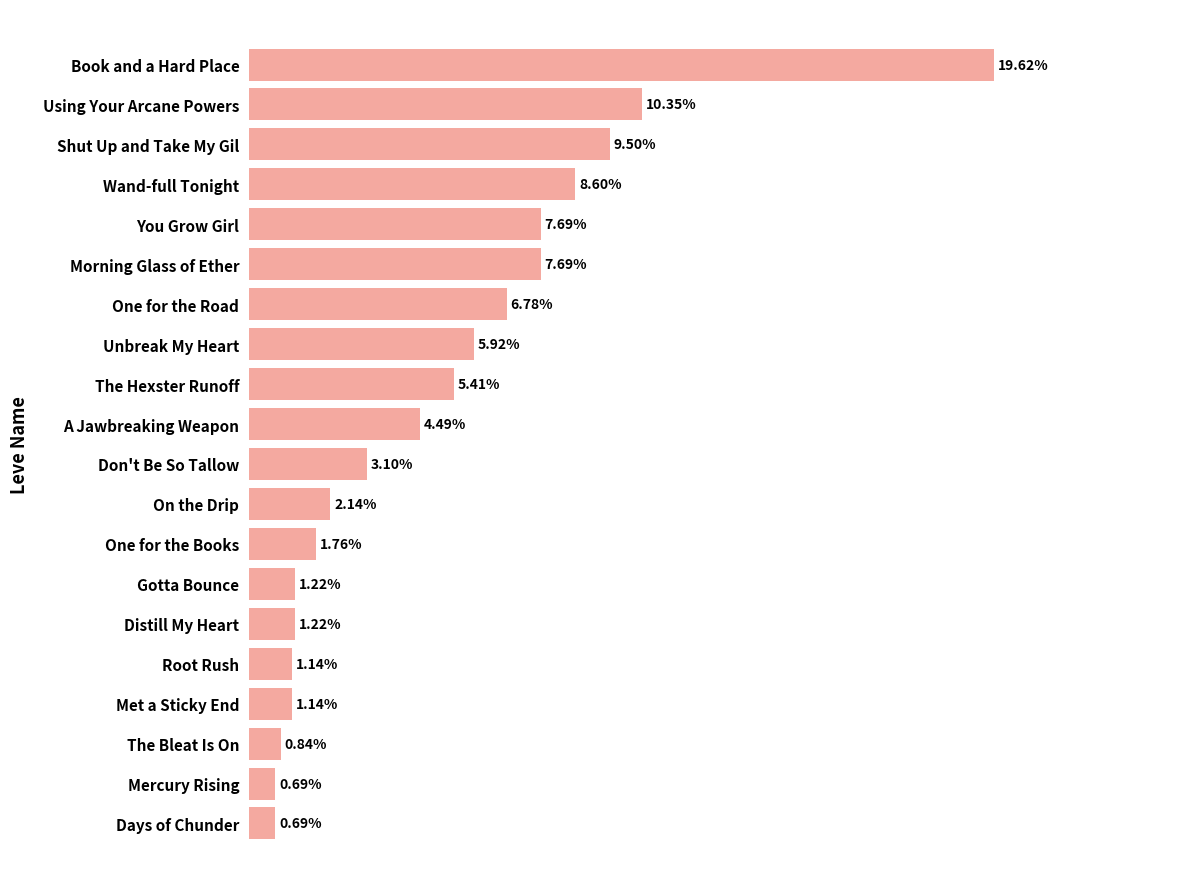

What is the label of the 5th bar from the top?

You Grow Girl